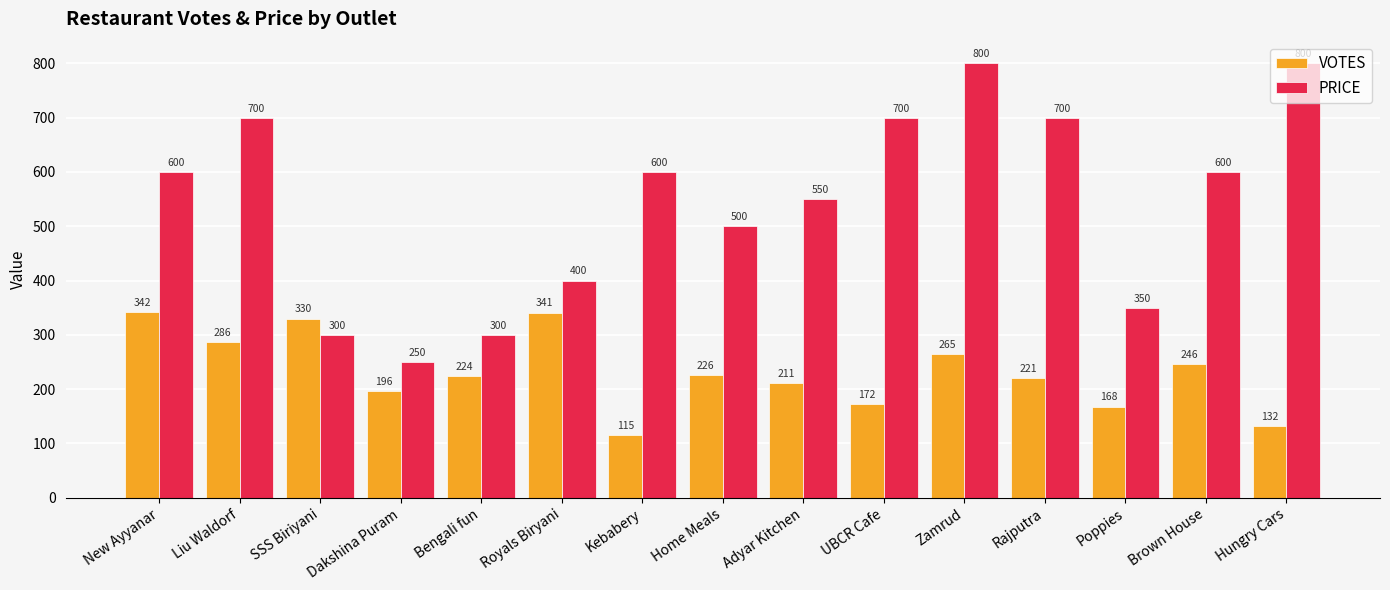

Rank the series by their maximum value, from highest to lowest.

PRICE, VOTES